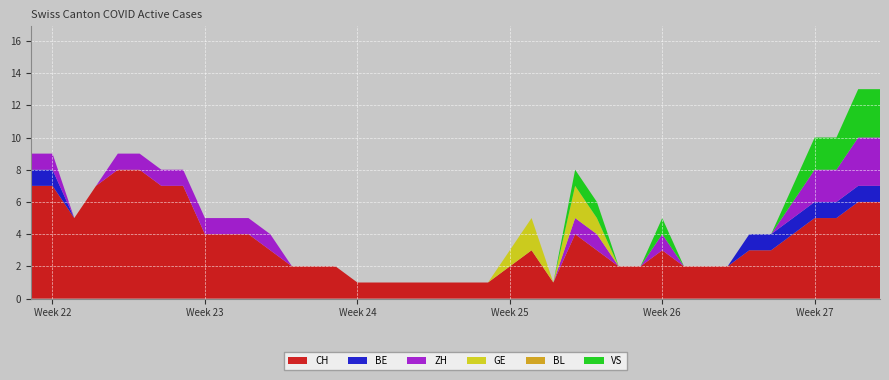

How many values in the CH series exceed 3?

17